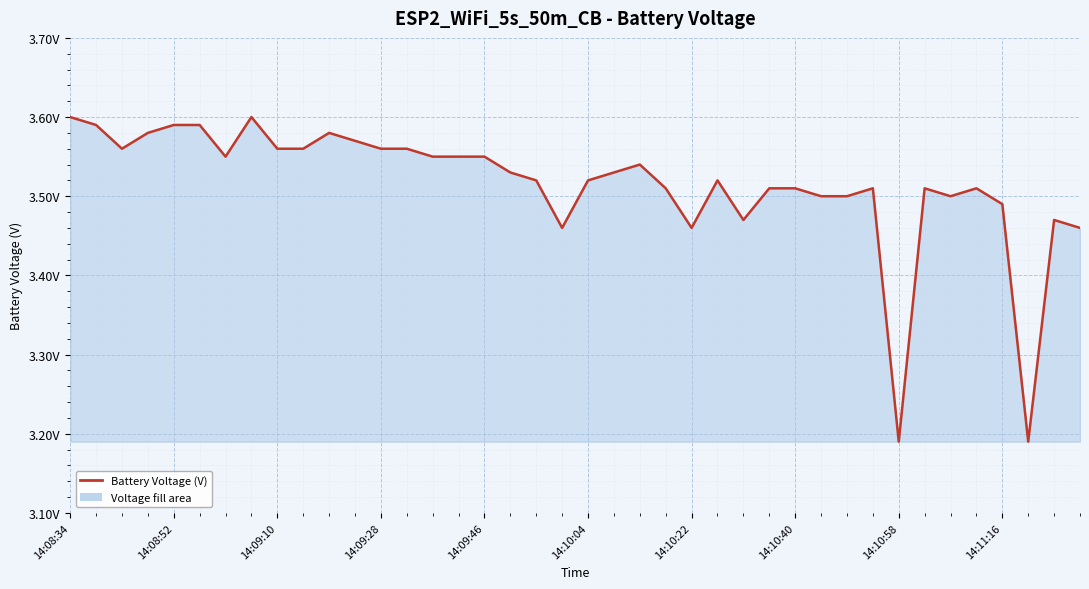

Is this an area chart (filled region under the line)?

Yes